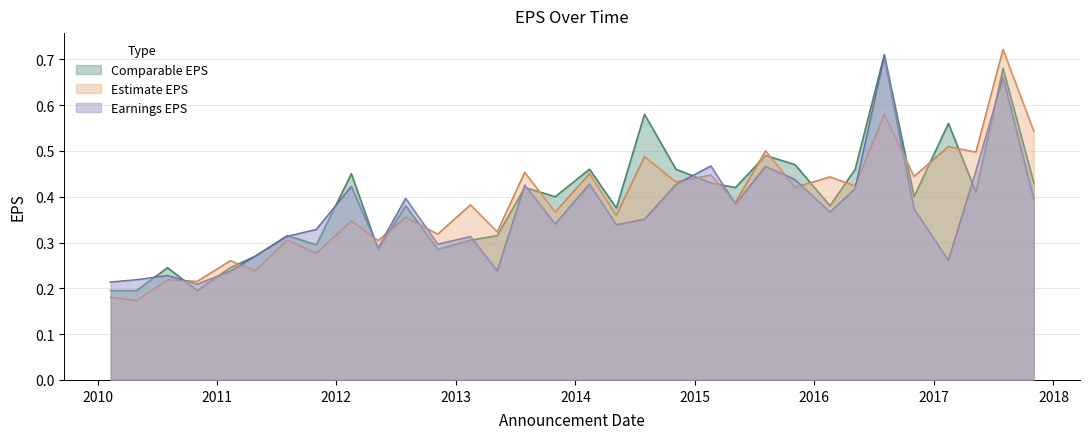

What is the difference between the maximum and minimum values in the Comparable EPS series?

0.5